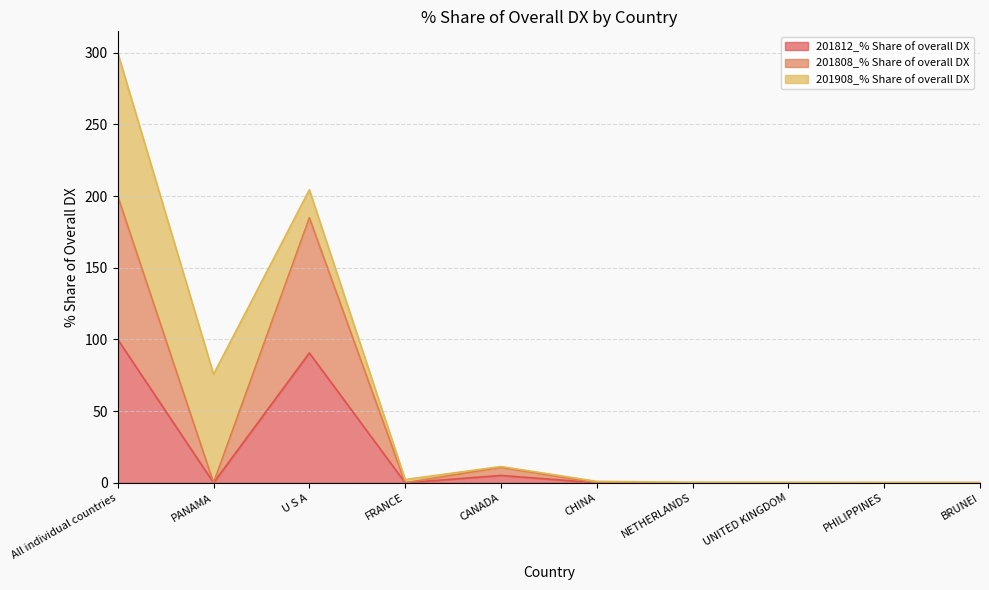

The value of 201808_% Share of overall DX at CHINA is 88.4. True or false?

False